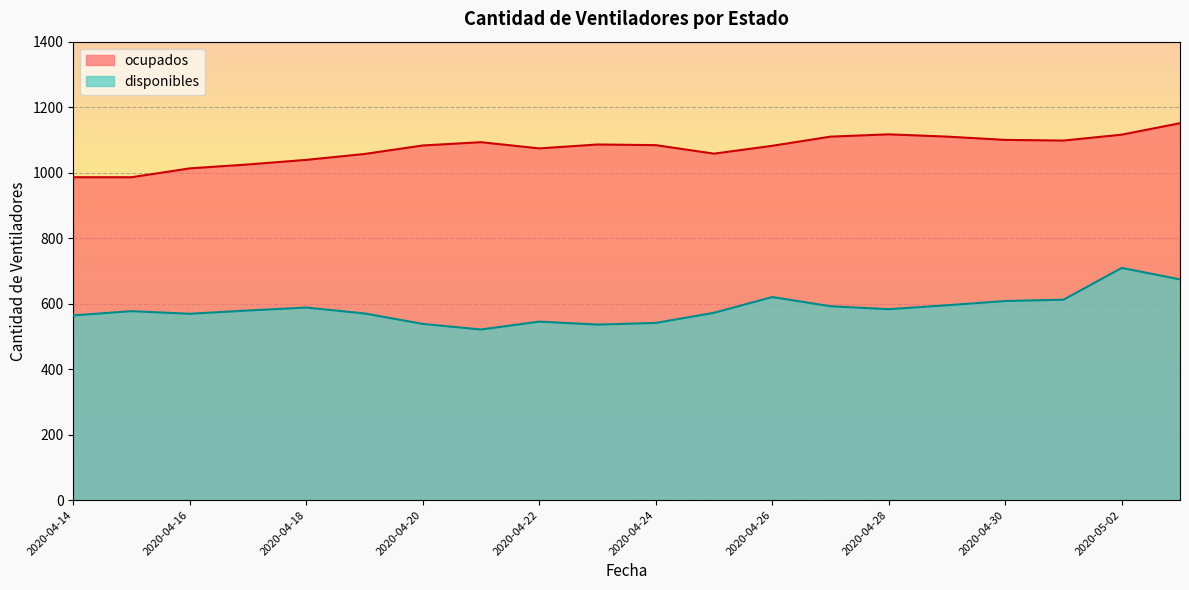

List the series in order of their overall mean, lowest first.

disponibles, ocupados